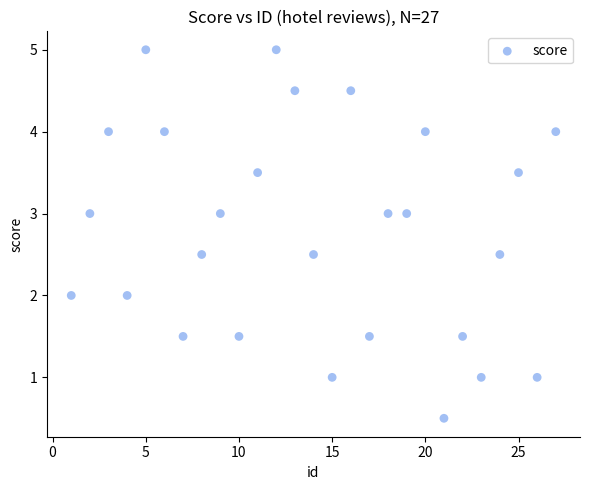

What is the range of X values (max minus min)?

26.0